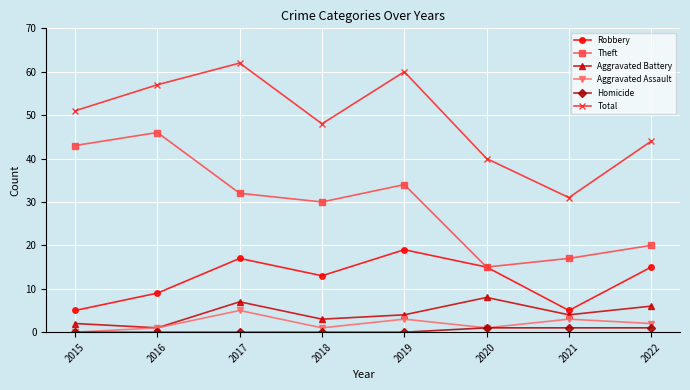

At which category does Theft reach its first local peak?

2016